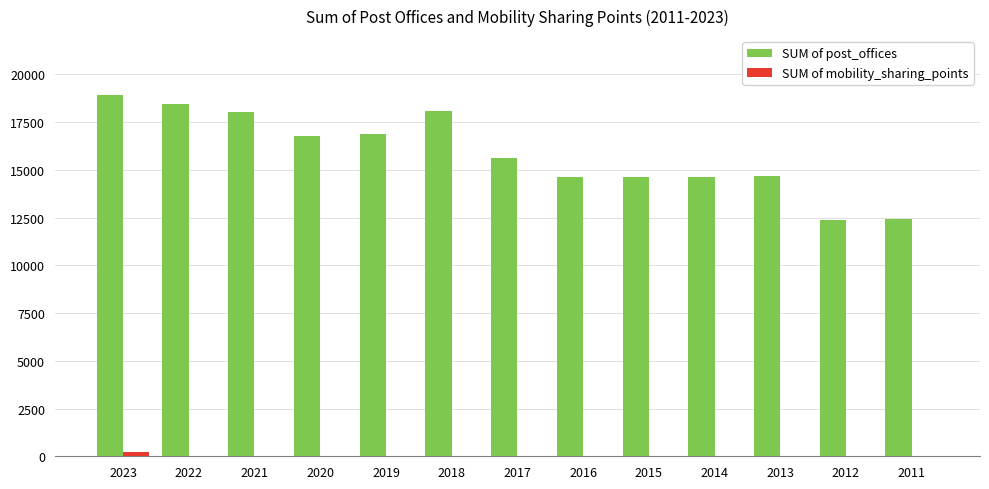

What is the highest value of the SUM of post_offices series?

18914.0